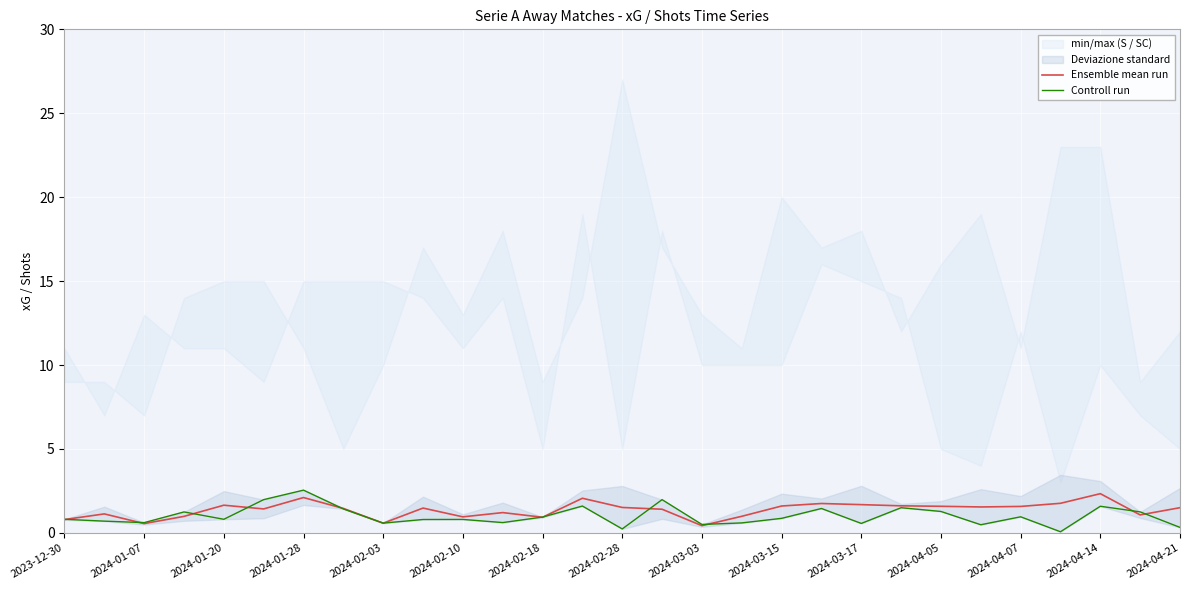

Between 2023-12-30 and 21, which series saw the biggest shift?

Ensemble mean run